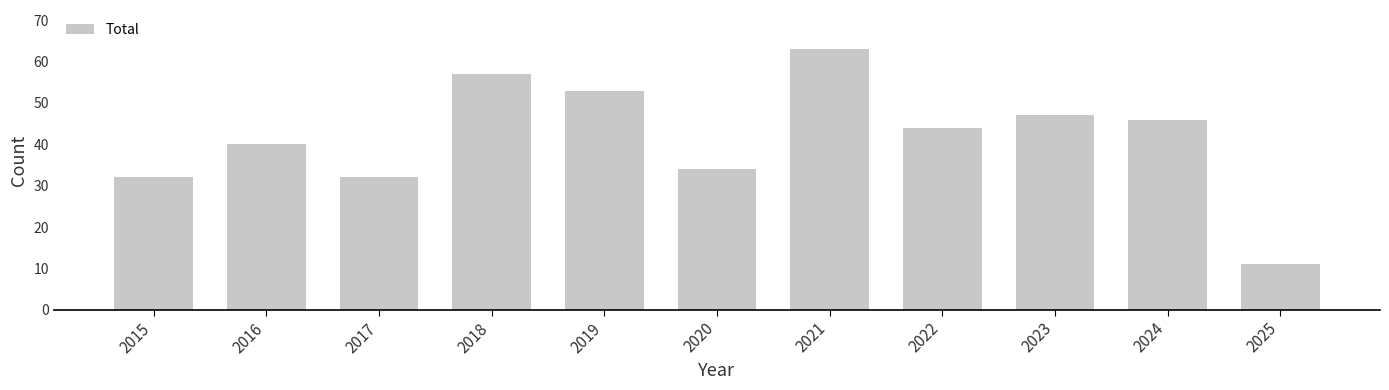

Reading right to left, transcribe all the data shown in this chart.

2025=11	2024=46	2023=47	2022=44	2021=63	2020=34	2019=53	2018=57	2017=32	2016=40	2015=32